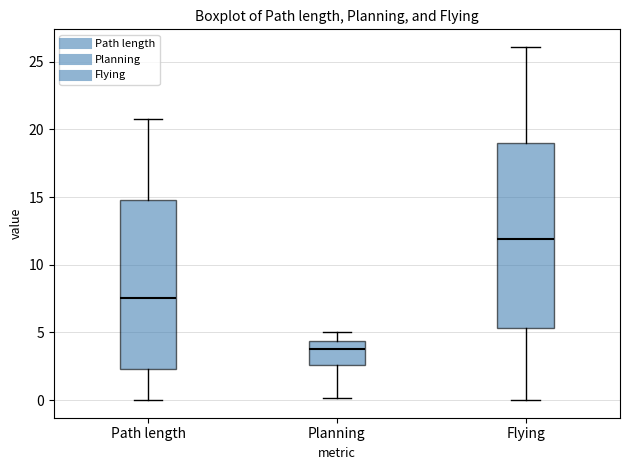

Reading left to right, read every box against the y-axis: the position of its median line, the range the box covers, and the ends of its whiskers. The values are not printed on the chart, so give them approximately, as read against the axis.

Path length: median 7.5, box 2.5 to 15.0, whiskers 0.0 to 21.0
Planning: median 3.5, box 2.5 to 4.5, whiskers 0.0 to 5.0
Flying: median 12.0, box 5.5 to 19.0, whiskers 0.0 to 26.0